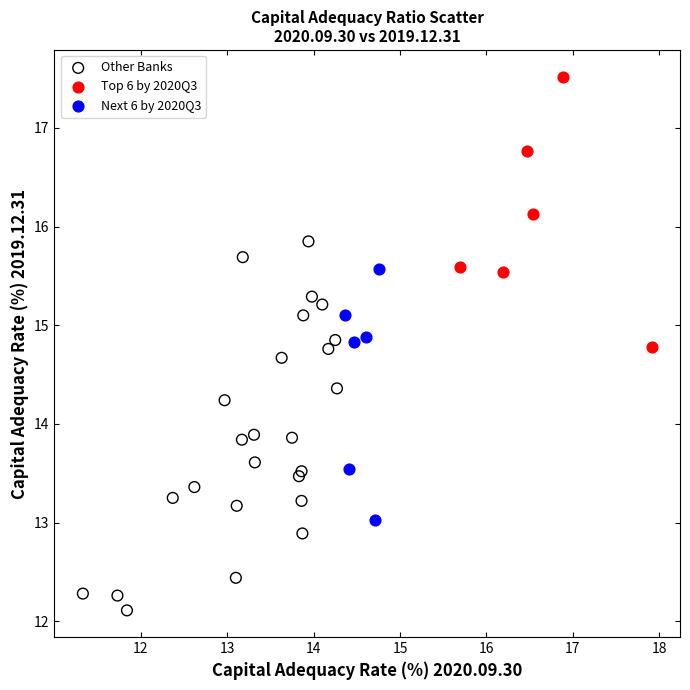

Which series contains the lowest Y value?

Other Banks